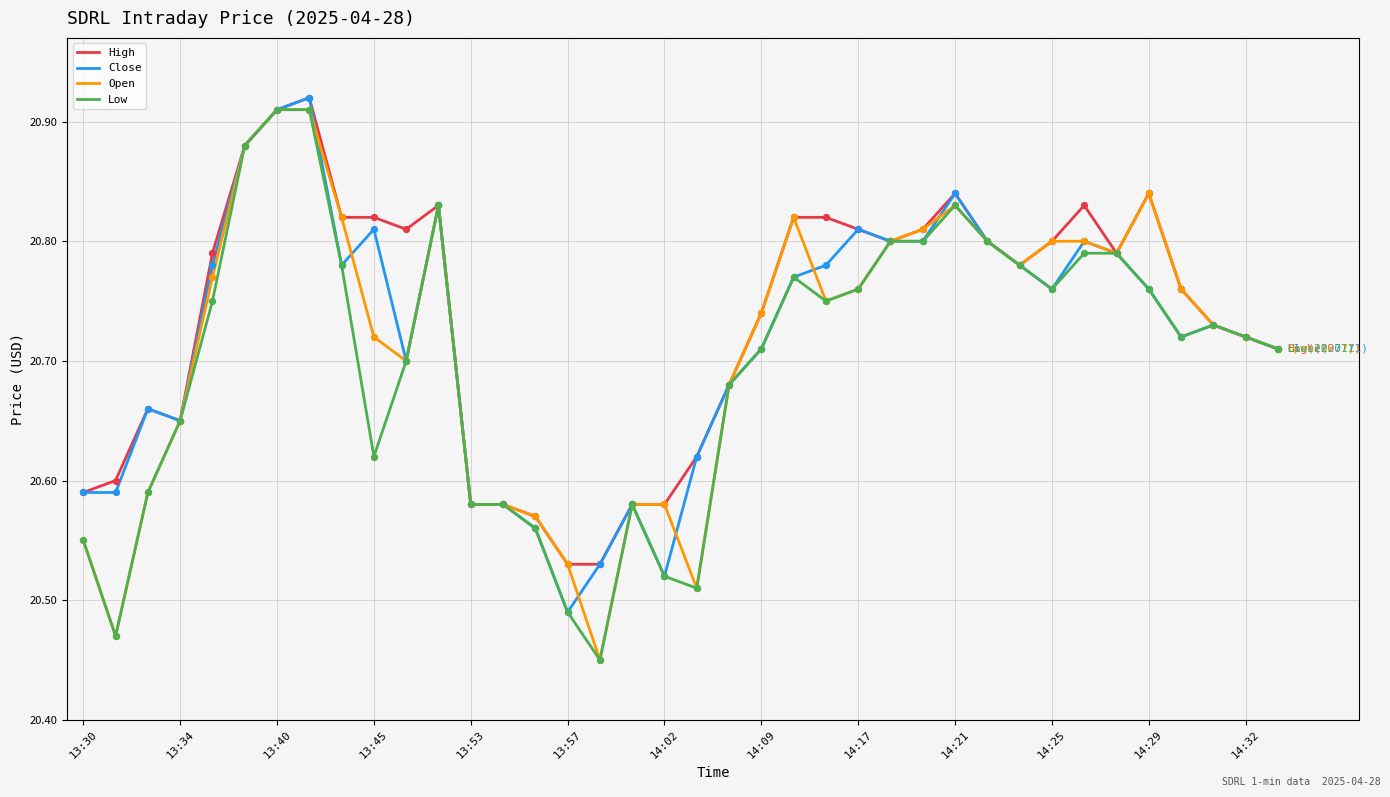

What are all the series names shown in the legend?

High, Close, Open, Low